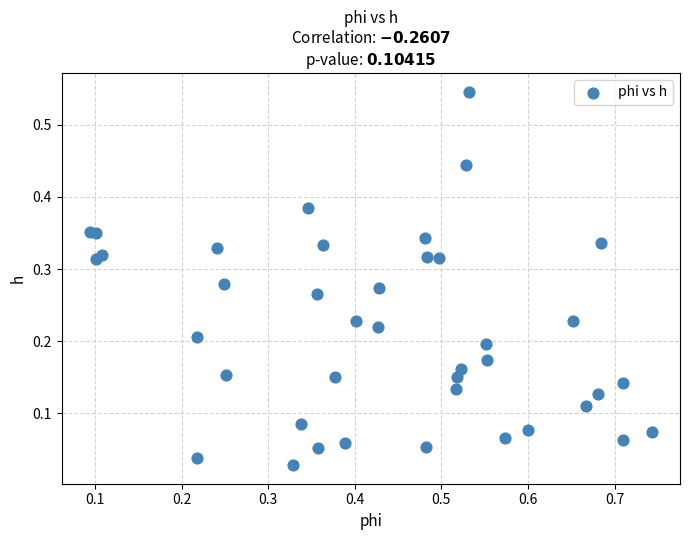

What is the range of X values (max minus min)?

0.6